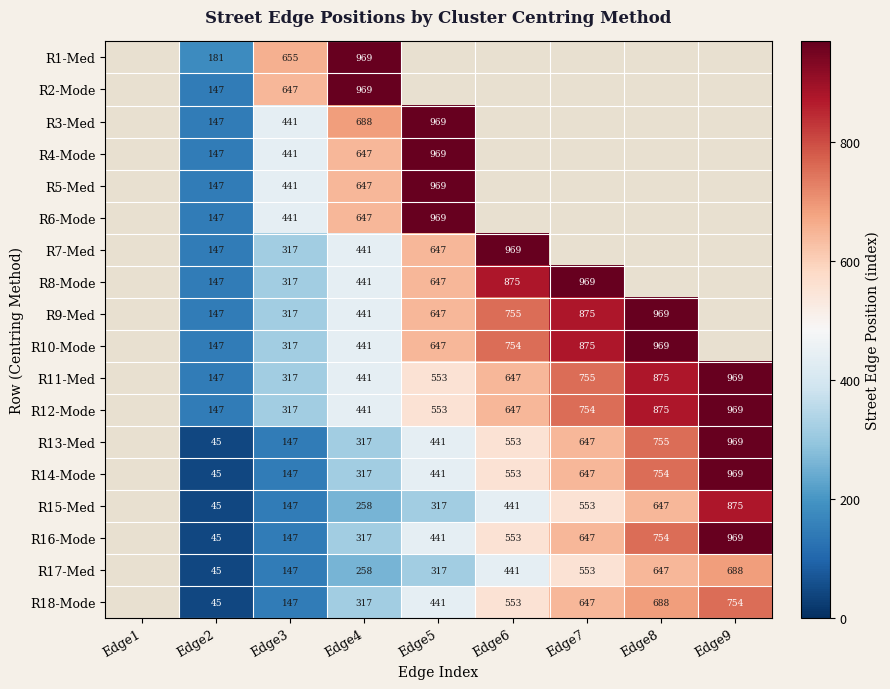

Between Edge9 and Edge7, which is larger?

Edge7